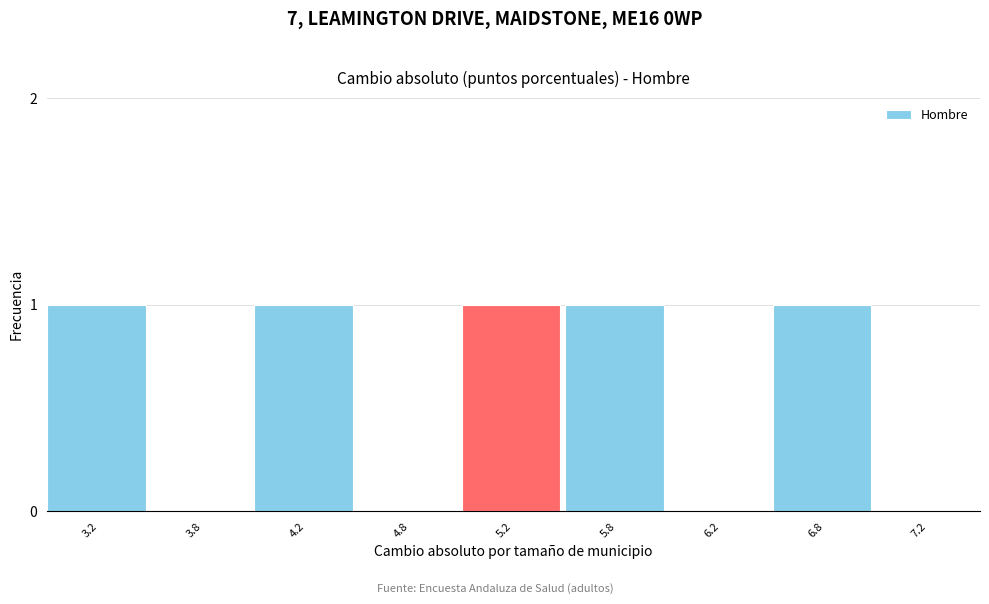

Reading left to right, transcribe all the data shown in this chart.

3.2=1	3.8=0	4.2=1	4.8=0	5.2=1	5.8=1	6.2=0	6.8=1	7.2=0